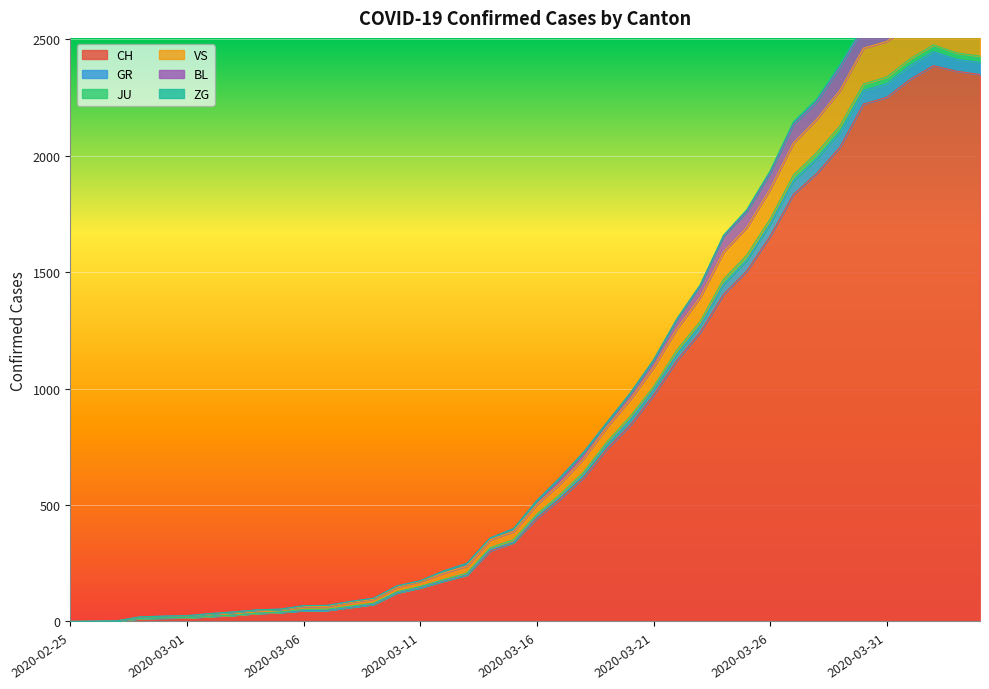

What is the highest value of the CH series?

2387